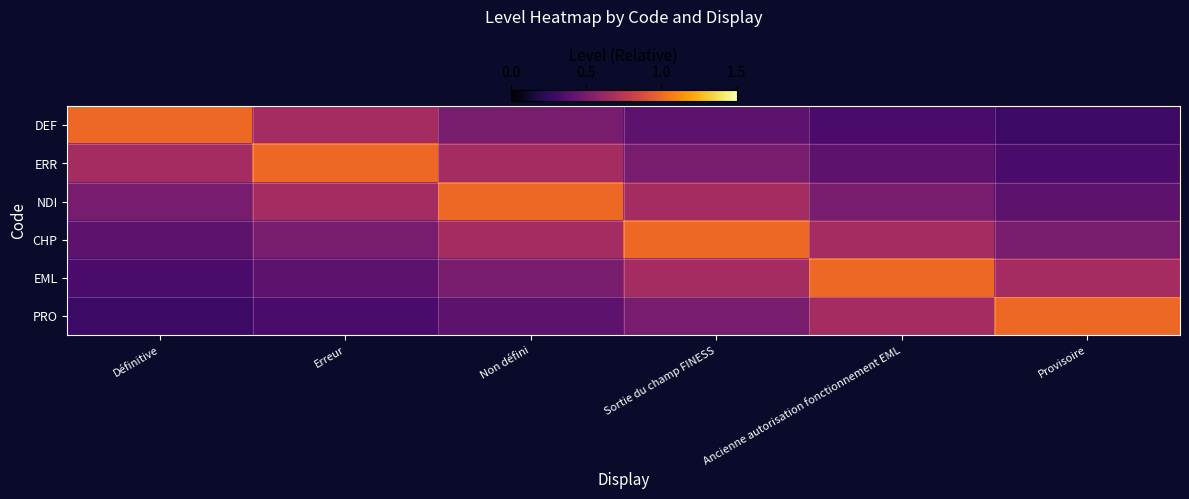

Count the number of data series in this chart.

6